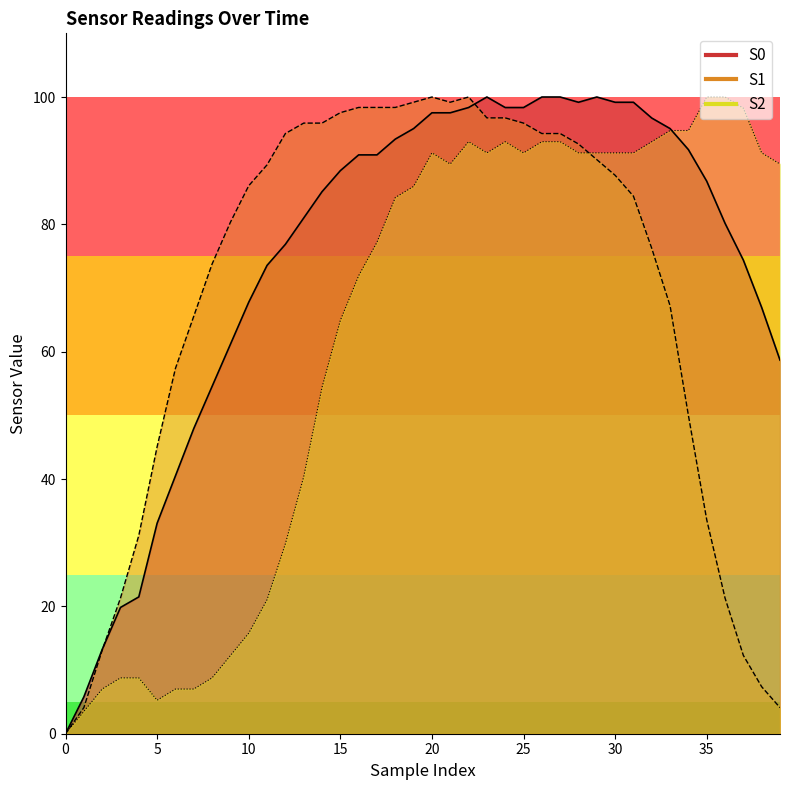

Where is the first local maximum for S1 line?

20